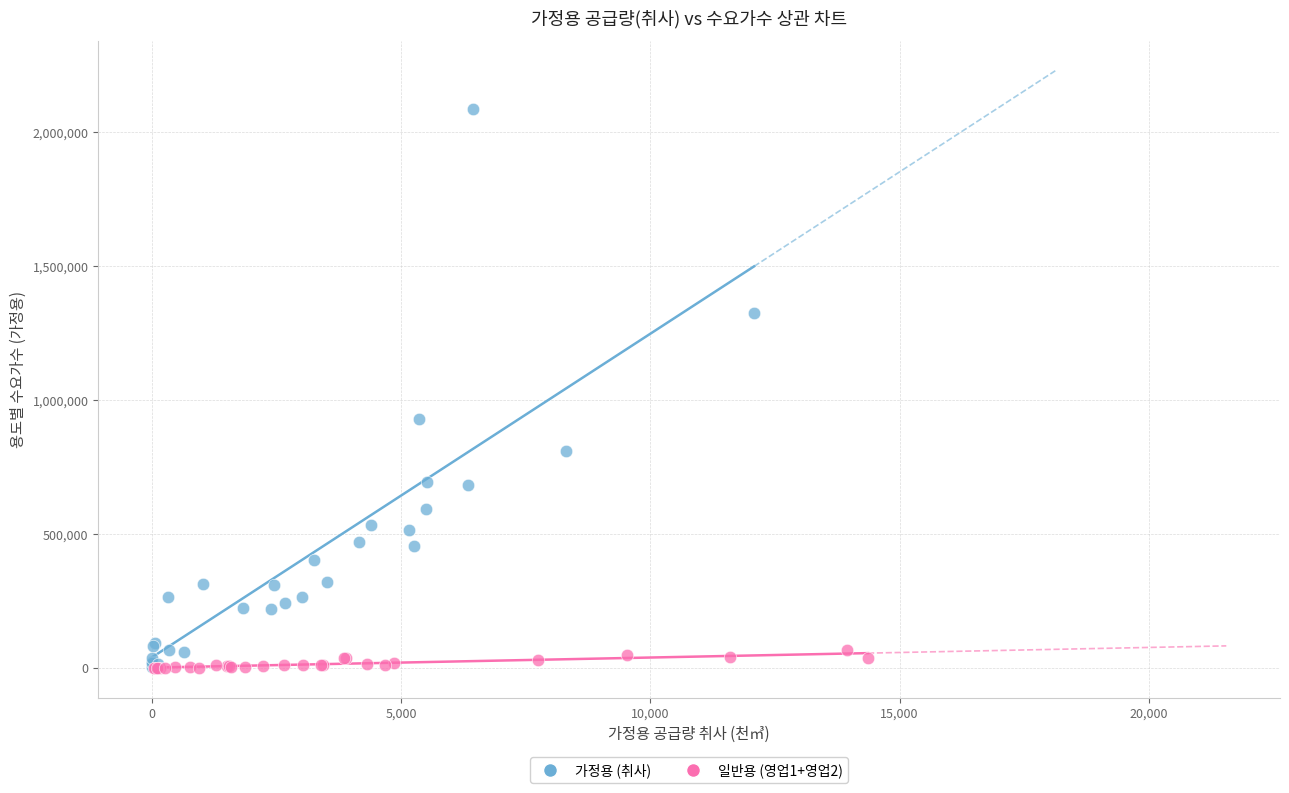

Which series has the largest Y range (max minus min)?

가정용 (취사)